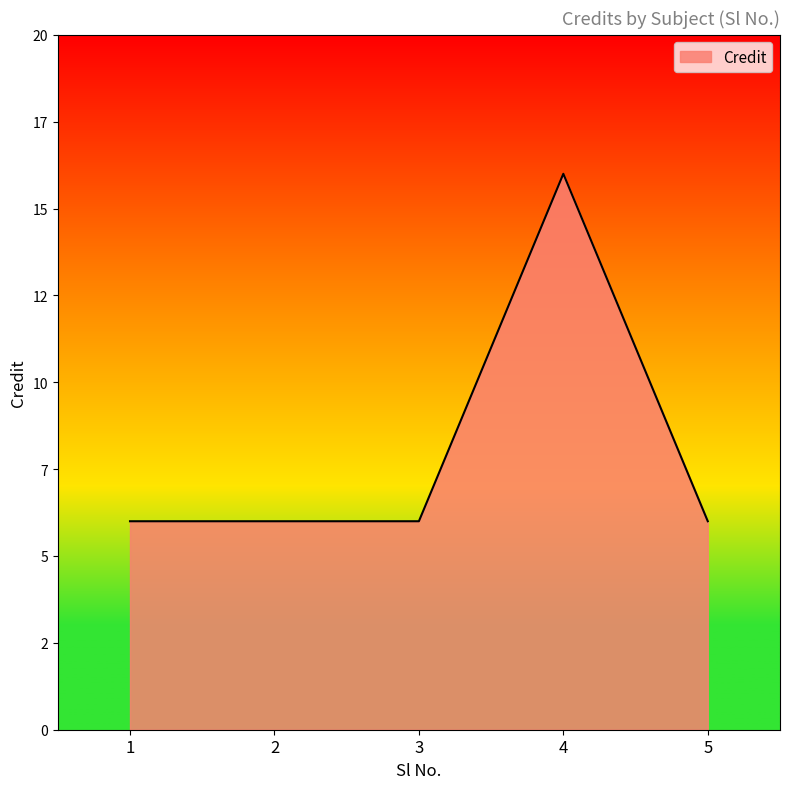

What is the difference between the maximum and second lowest values?

10